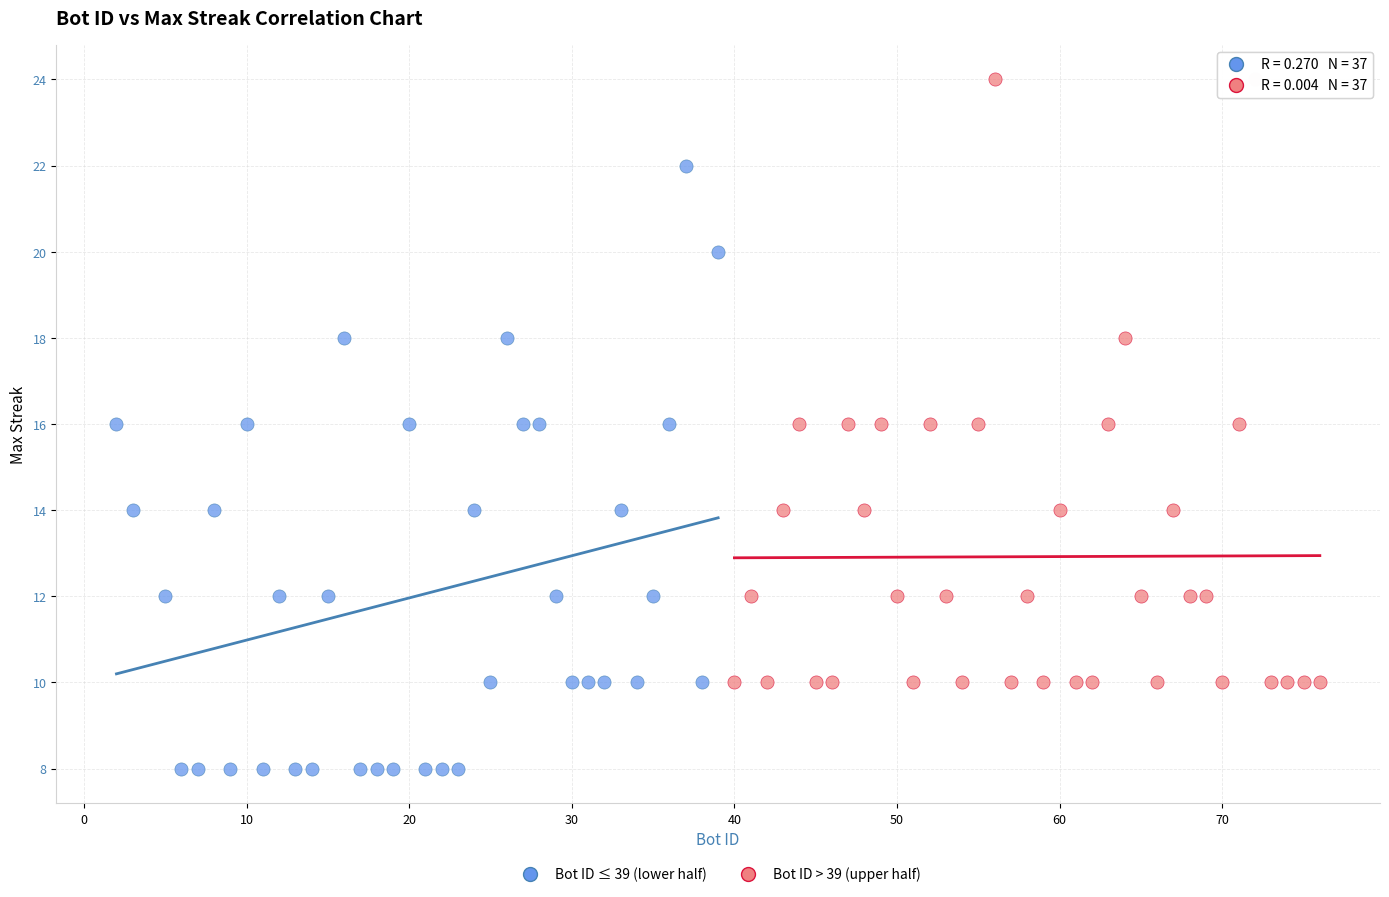

What are all the series names shown in the legend?

Bot ID ≤ 39 (lower half), Bot ID > 39 (upper half)